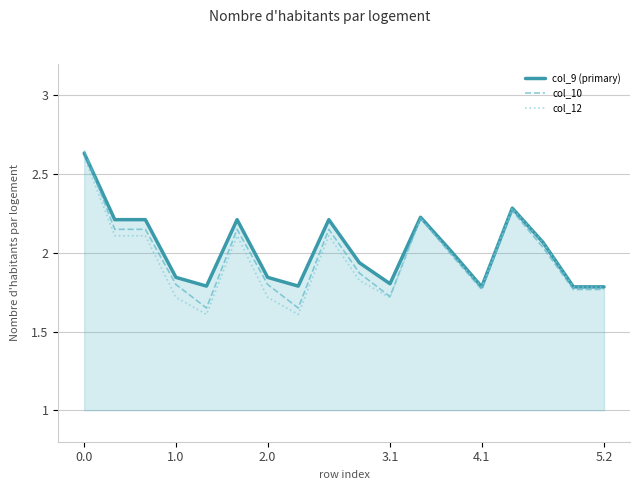

Does the chart have visible grid lines?

Yes